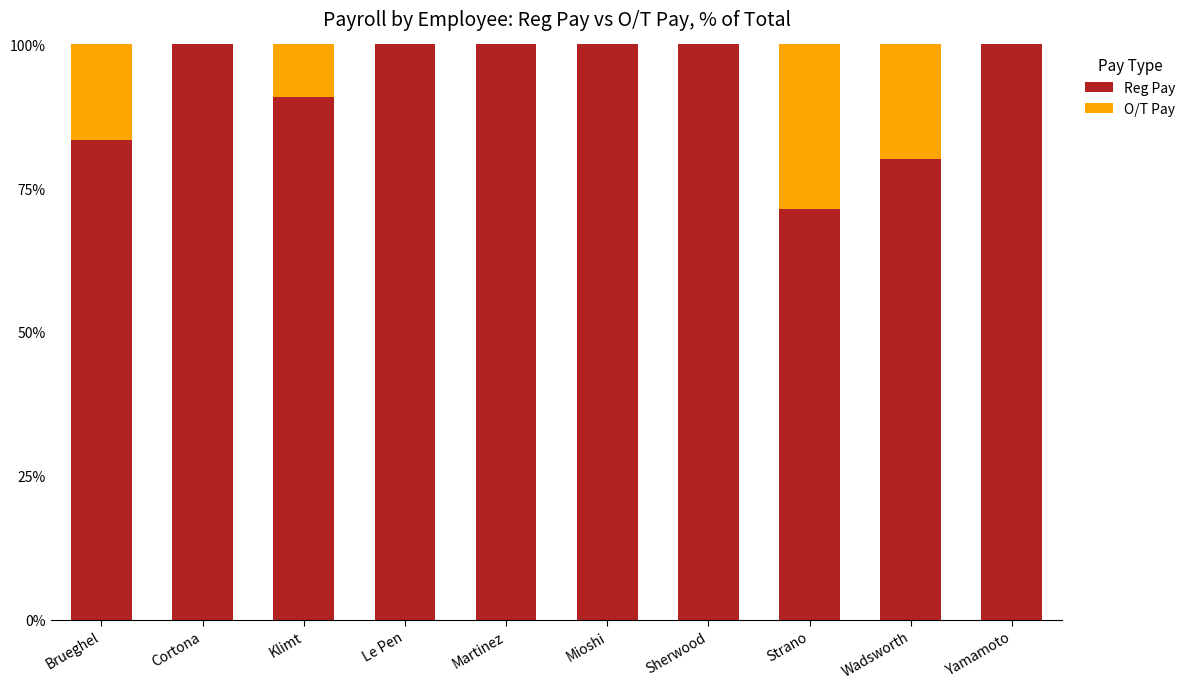

At which label is Reg Pay closest to 85?

Brueghel